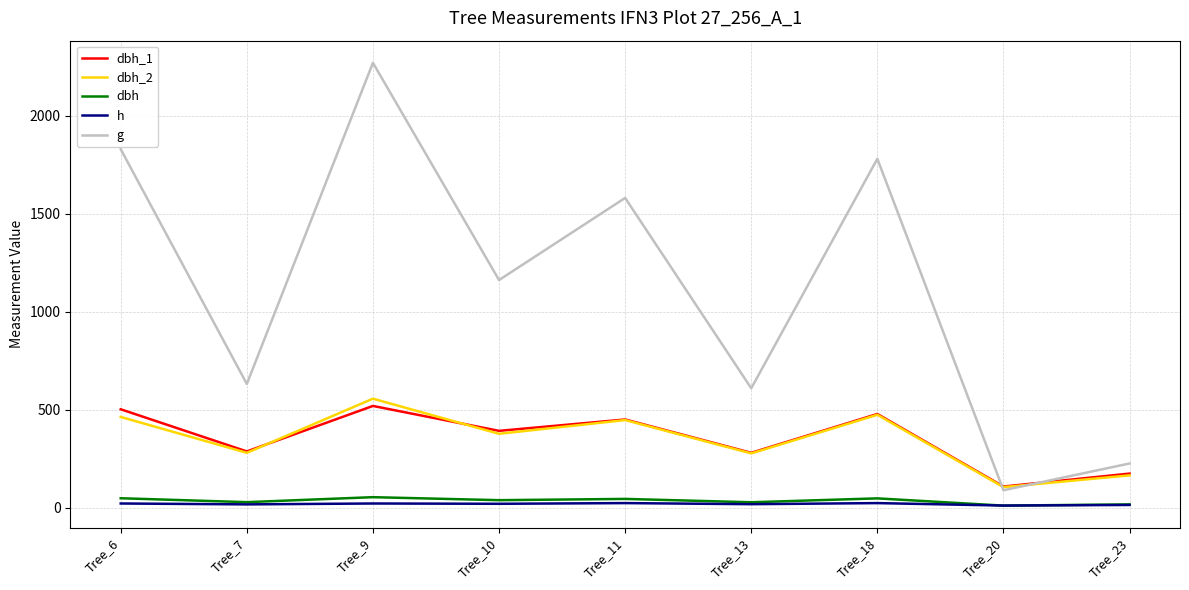

What is the difference between the maximum and minimum values in the dbh_2 series?

451.0